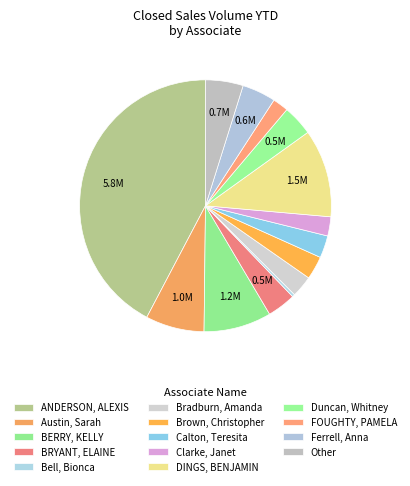

What percentage is the Other slice, to the nearest percent?

5%